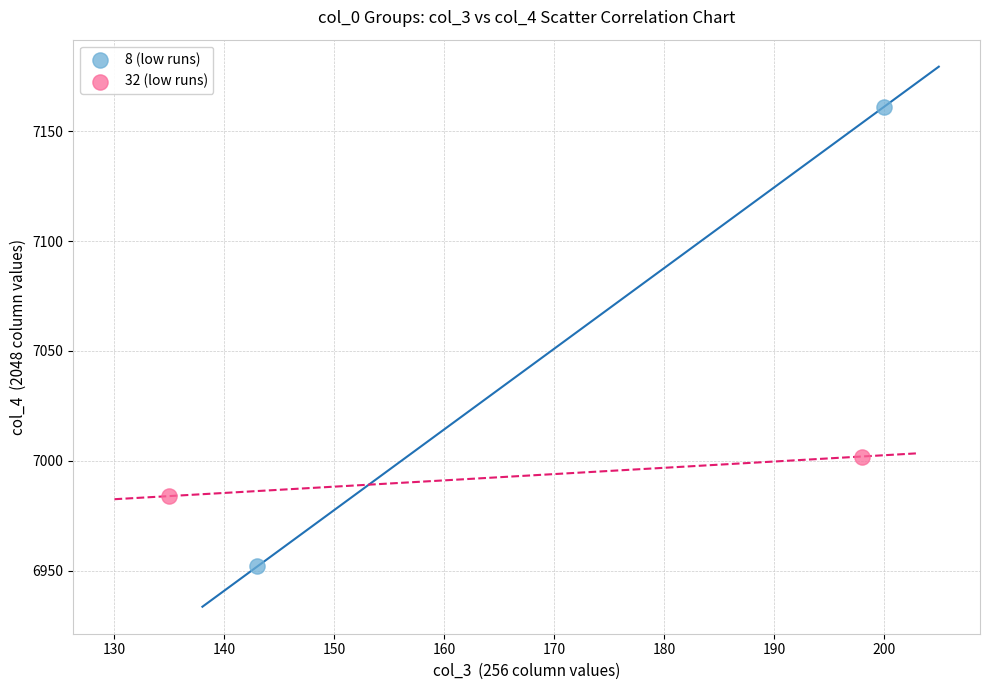

What are all the series names shown in the legend?

8 (low runs), 32 (low runs)